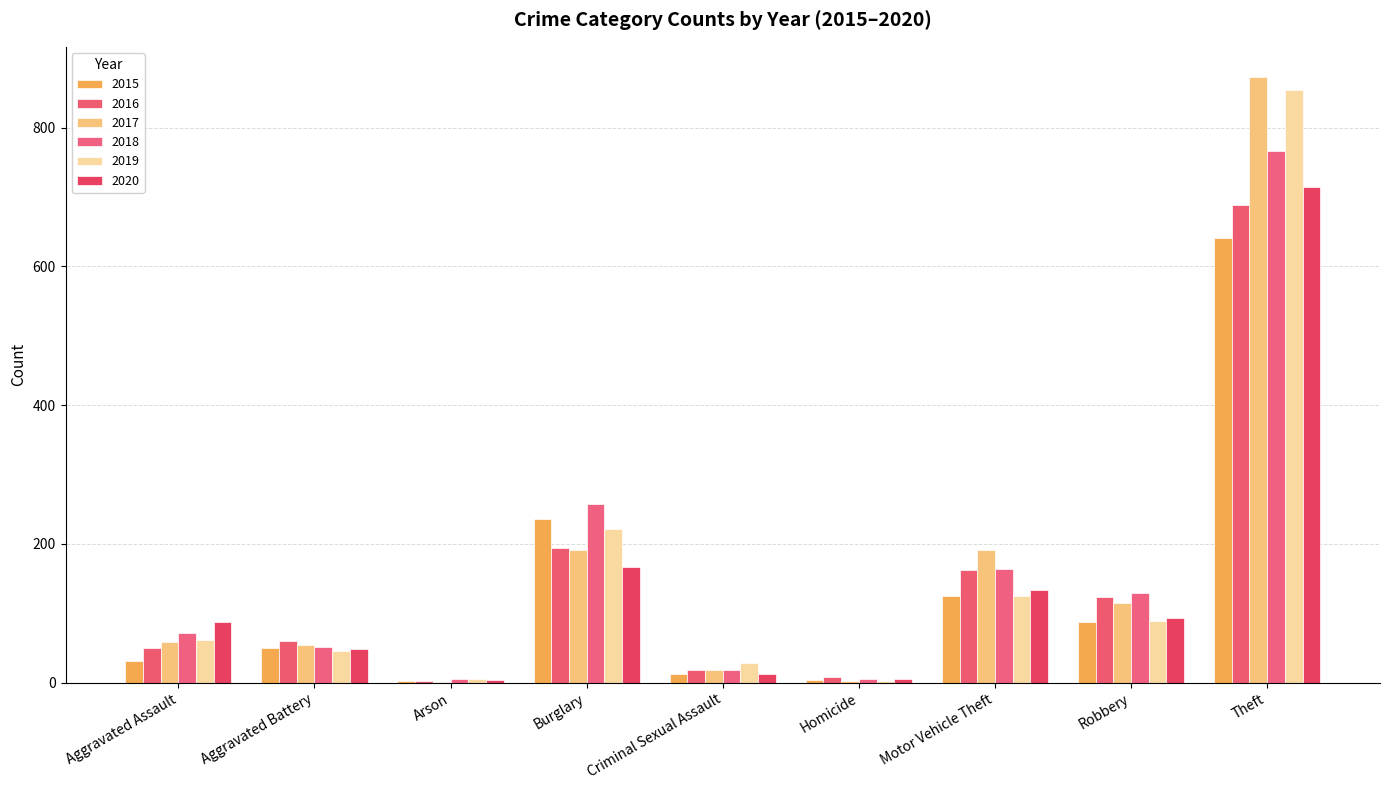

Does the chart contain stacked bars?

No